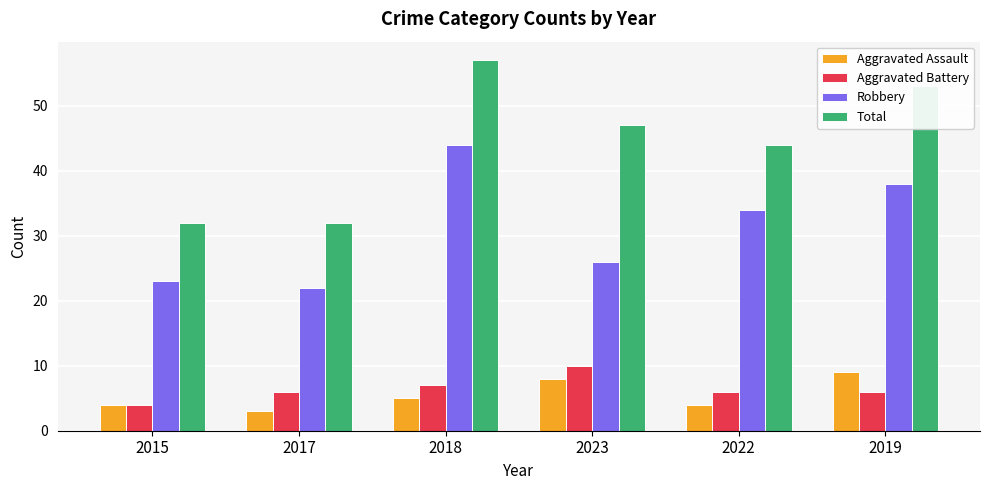

How many bars are there in total?

24